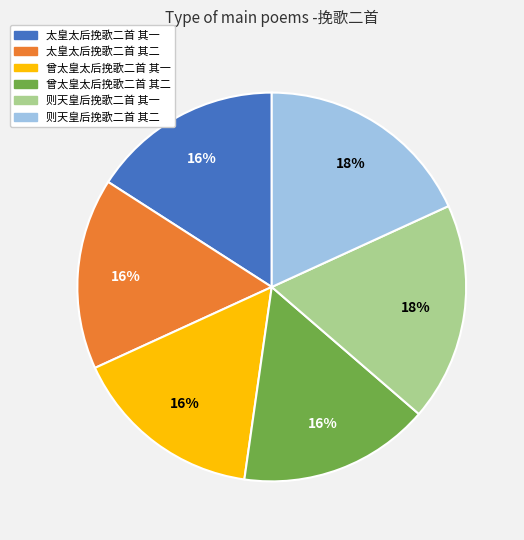

To the nearest percent, what percentage of the pie is 太皇太后挽歌二首 其二?

16%